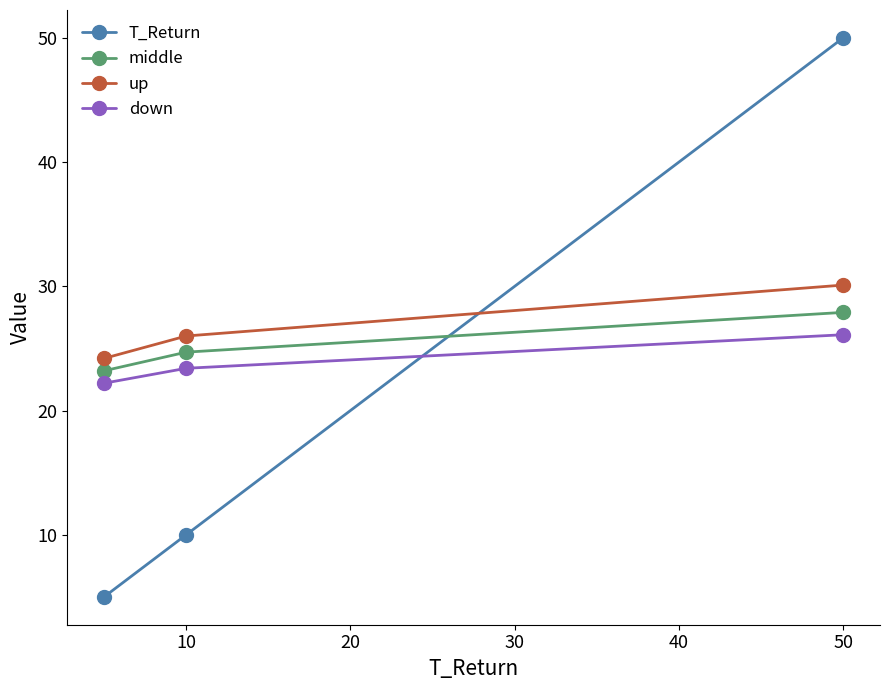

What is the minimum value shown in the chart?

5.0